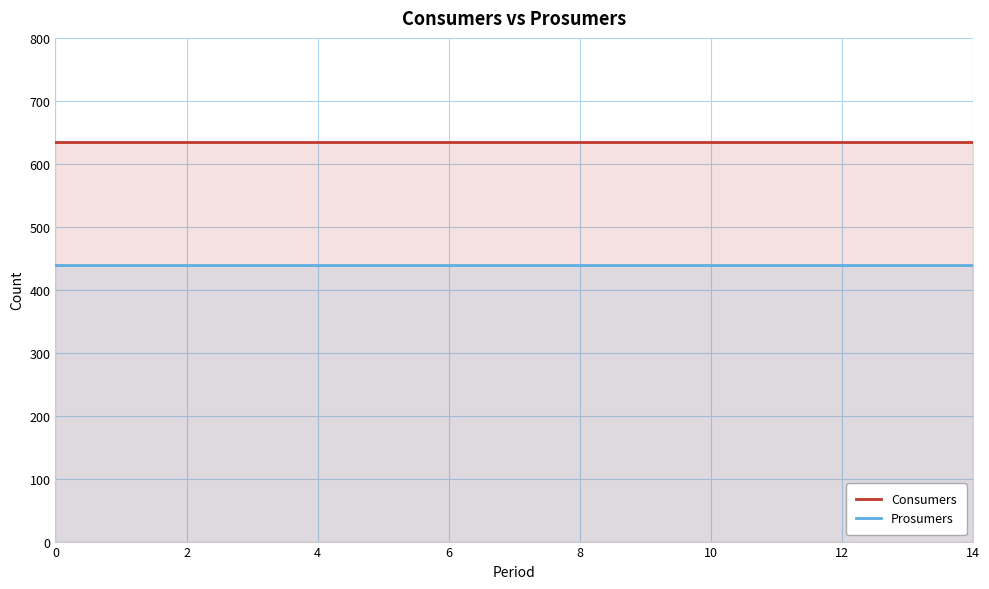

Rank the series by their maximum value, from highest to lowest.

Consumers, Prosumers